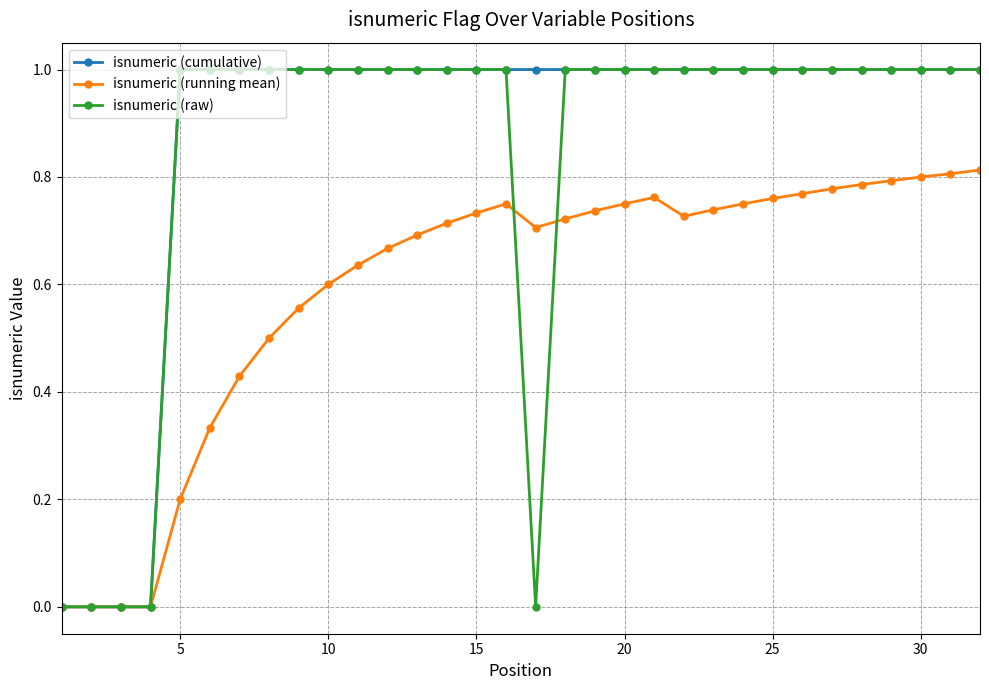

What is the sum of all isnumeric (cumulative) values?

28.0